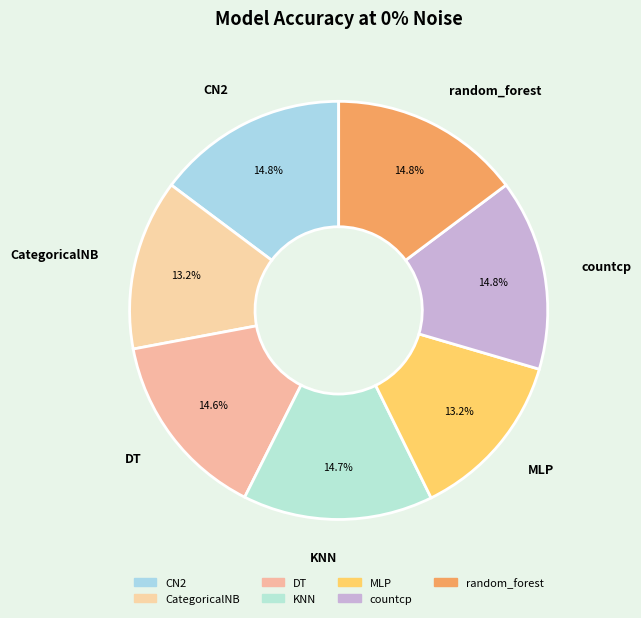

Is there any slice that represents more than half of the pie?

No